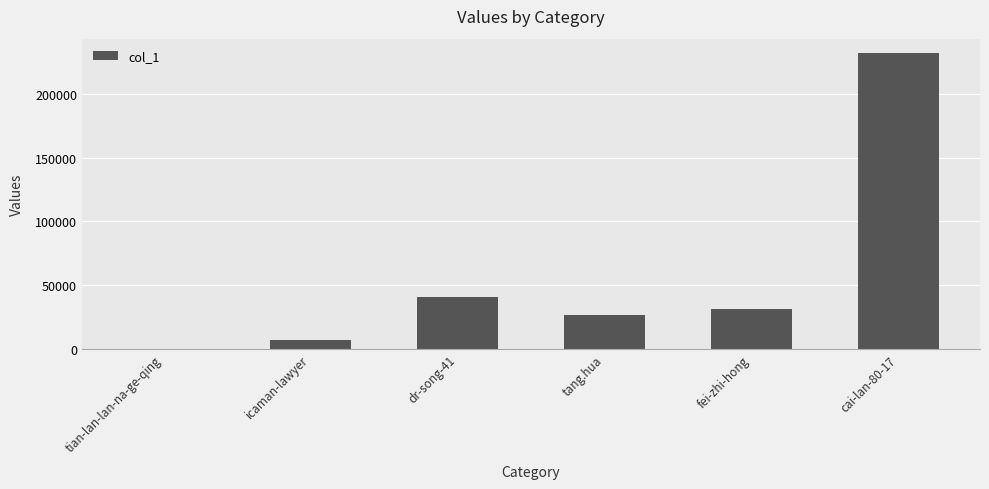

Reading left to right, what are all the values shown in this chart?

tian-lan-lan-na-ge-qing=113	icaman-lawyer=7278	dr-song-41=40573	tang.hua=26950	fei-zhi-hong=31373	cai-lan-80-17=231722